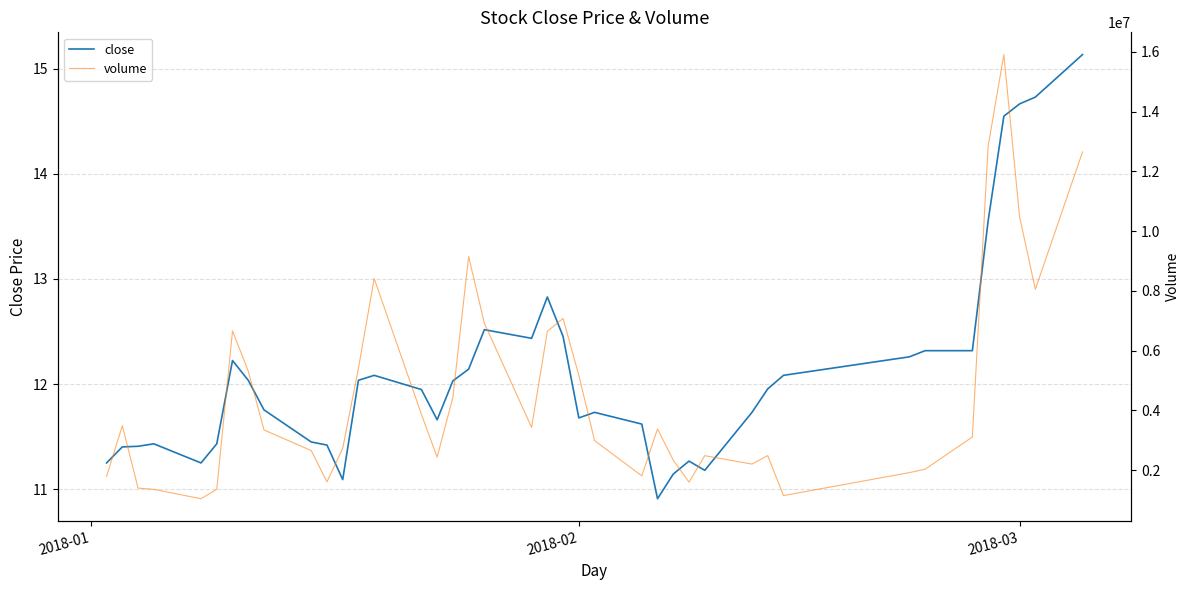

True or false: close and volume cross at least once.

False